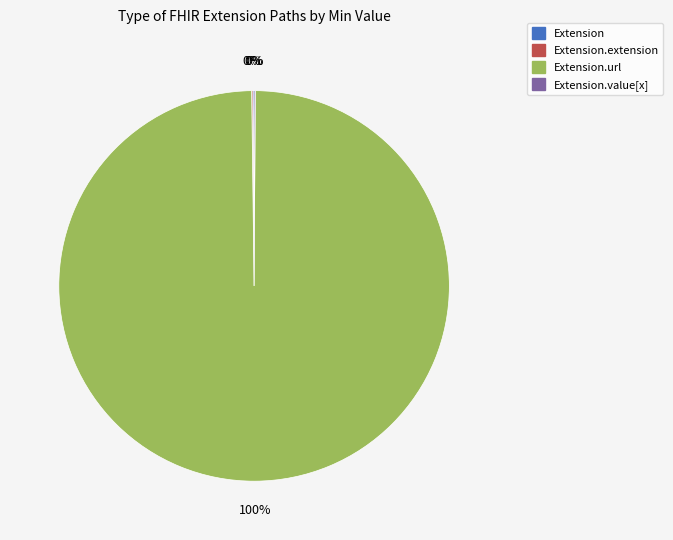

Does any single category account for the majority?

Yes